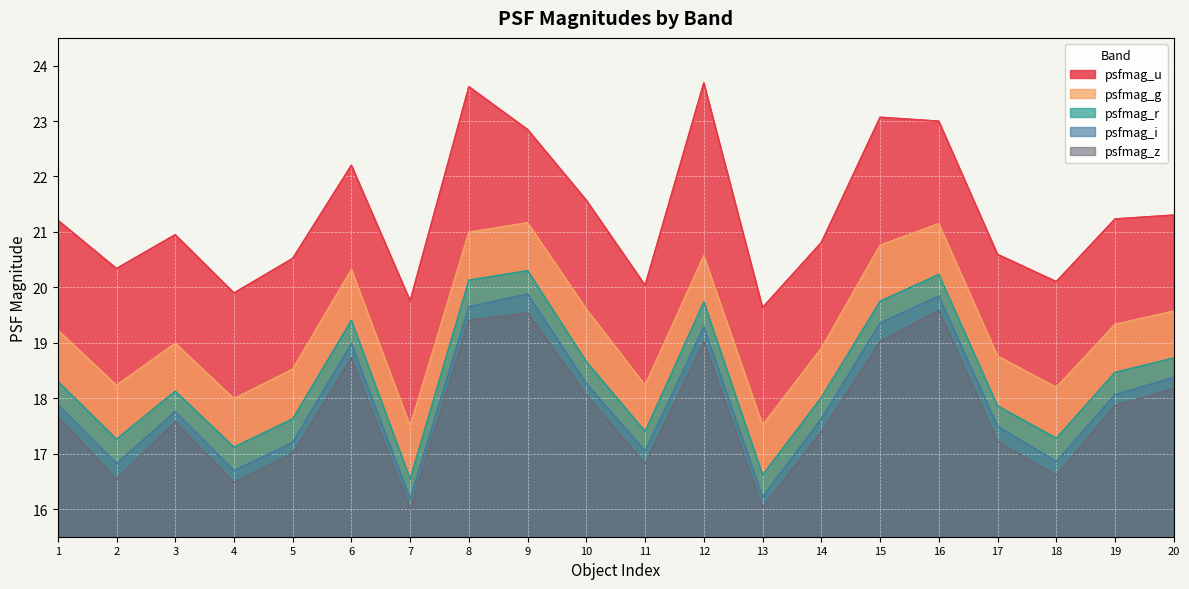

True or false: psfmag_u and psfmag_g intersect in this chart.

False